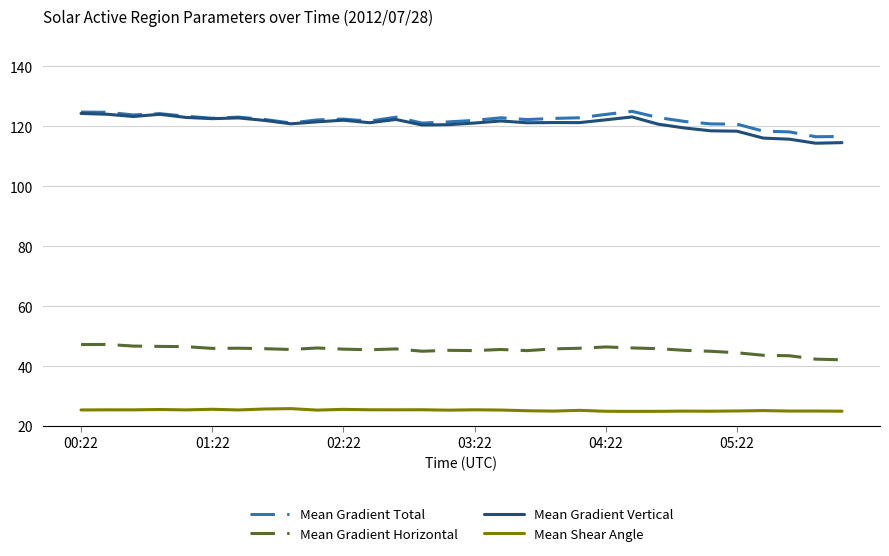

What is the minimum value shown in the chart?

24.9